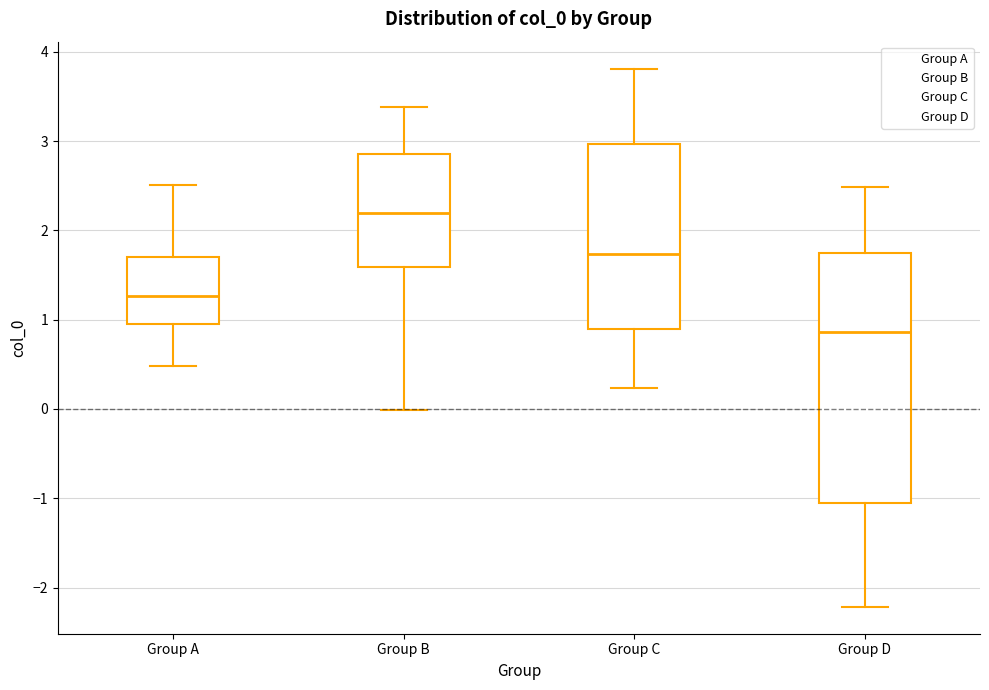

Where does the lower whisker of the box for Group C end on the y-axis? The values are not printed on the chart, so give them approximately, as read against the axis.

0.2